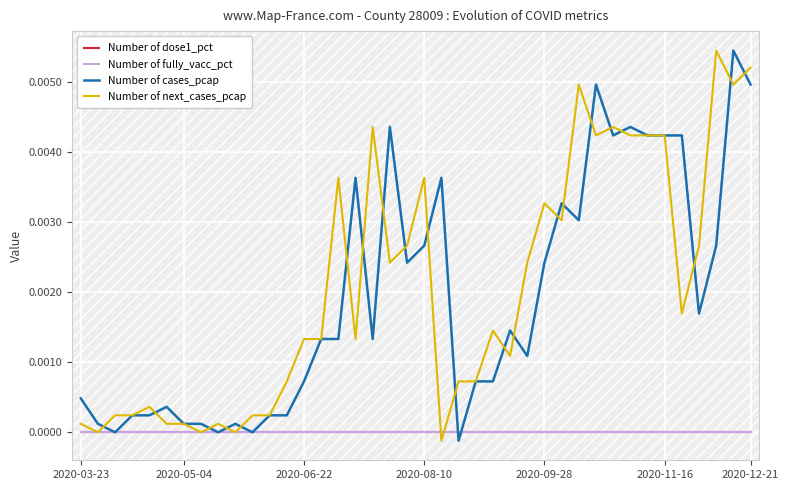

Does the chart display data point markers on the line(s)?

No